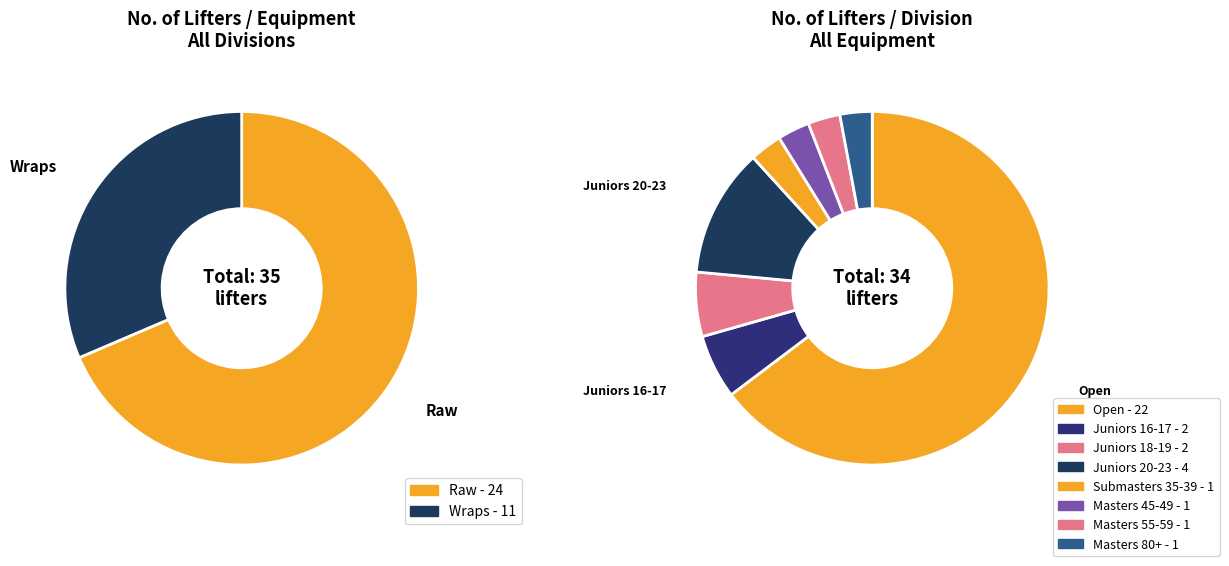

What is the change in value from Wraps to Juniors?

-3